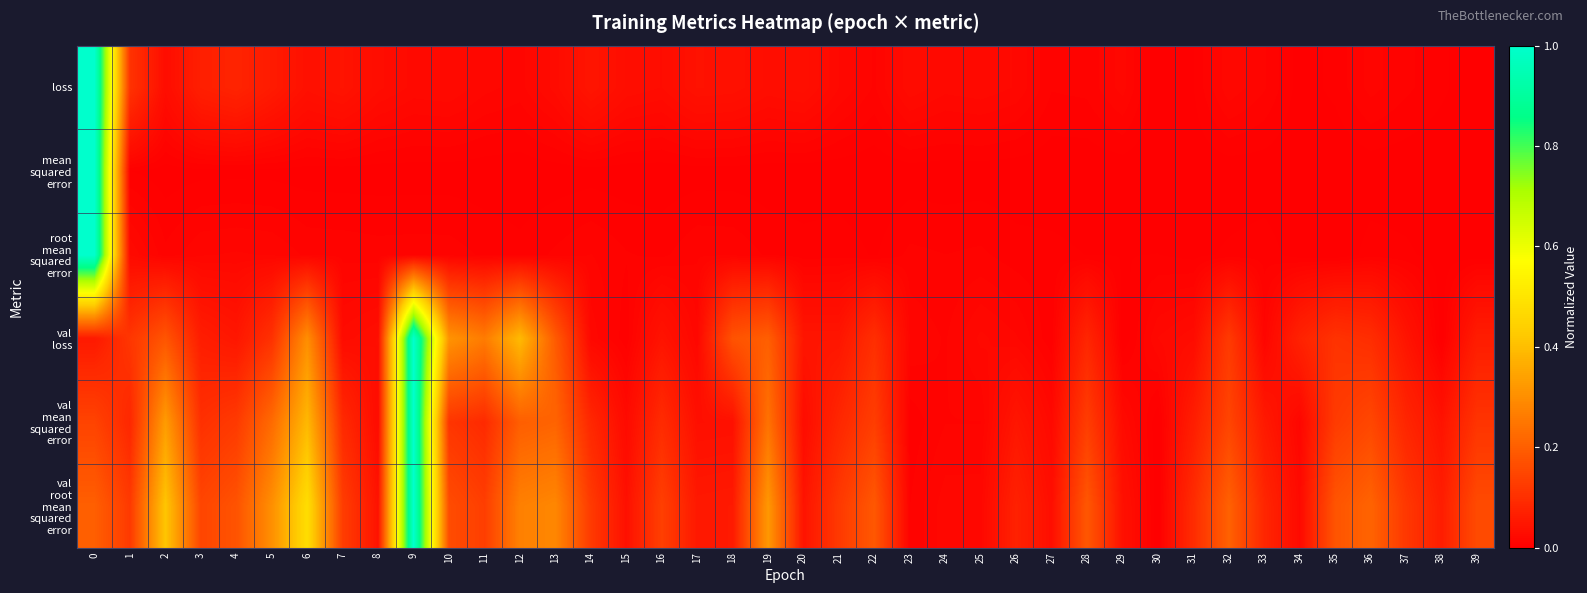

Which has a higher value, 10 or 25?

10